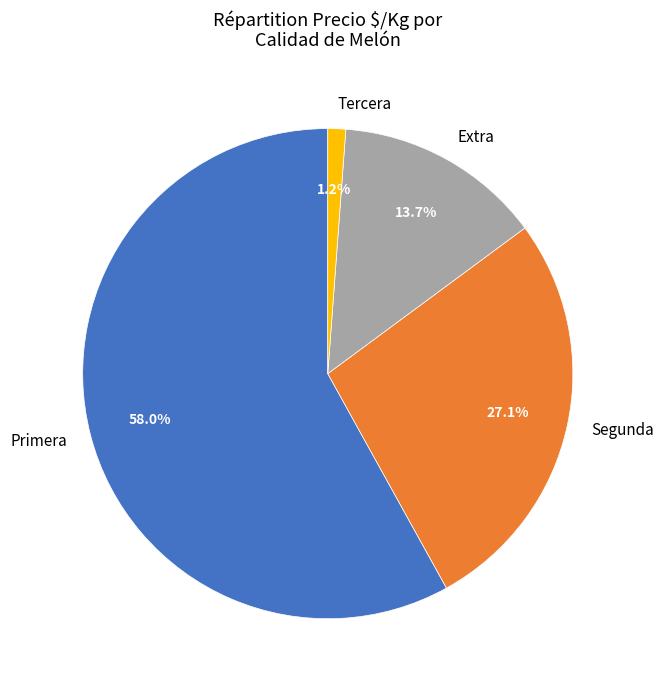

What is the ratio of the value at Segunda to the value at Extra?

2.0